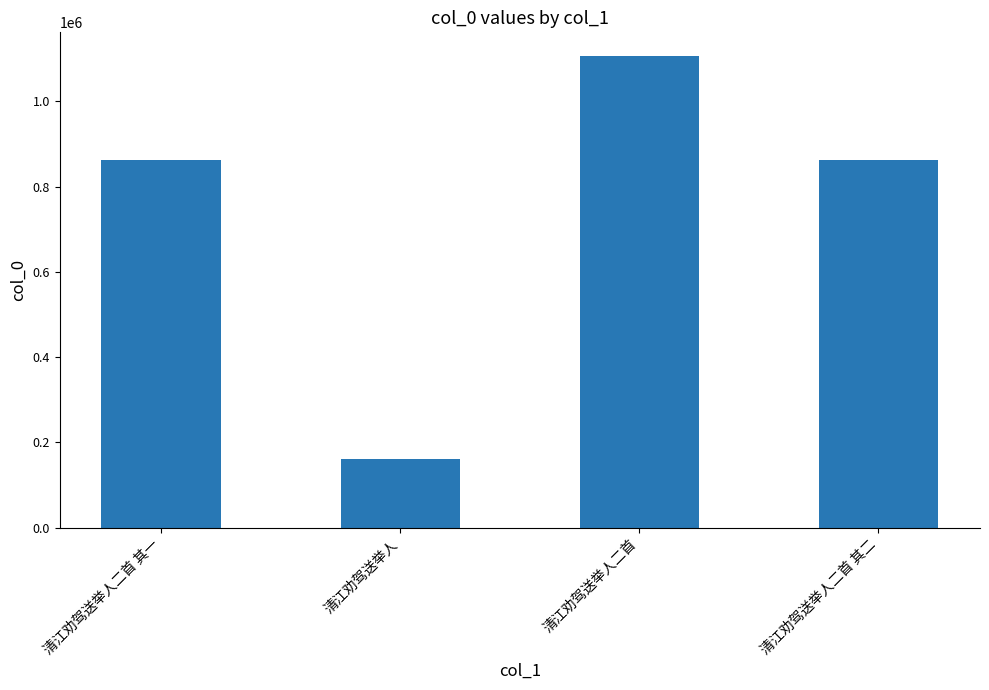

What is the minimum value shown in the chart?

160923